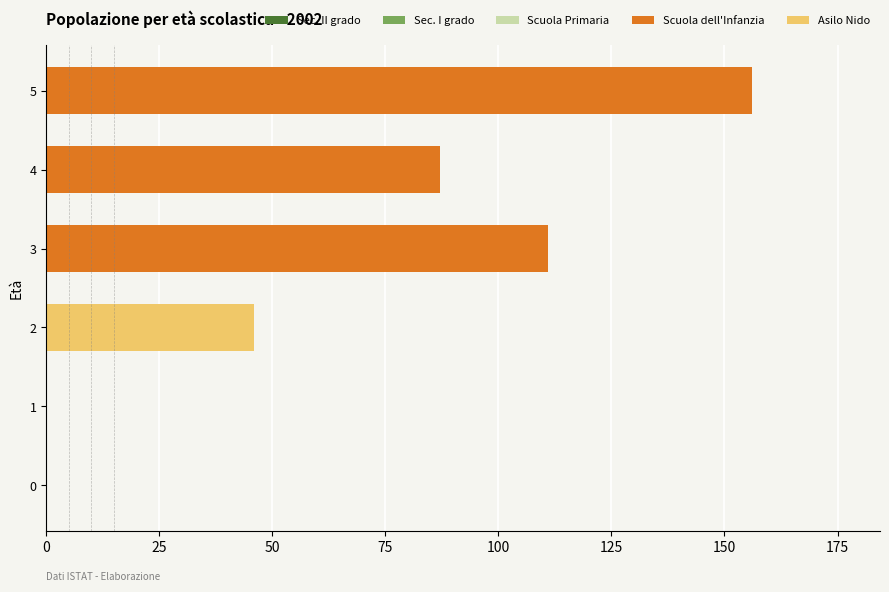

At which label is Scuola dell'Infanzia closest to 78?

4